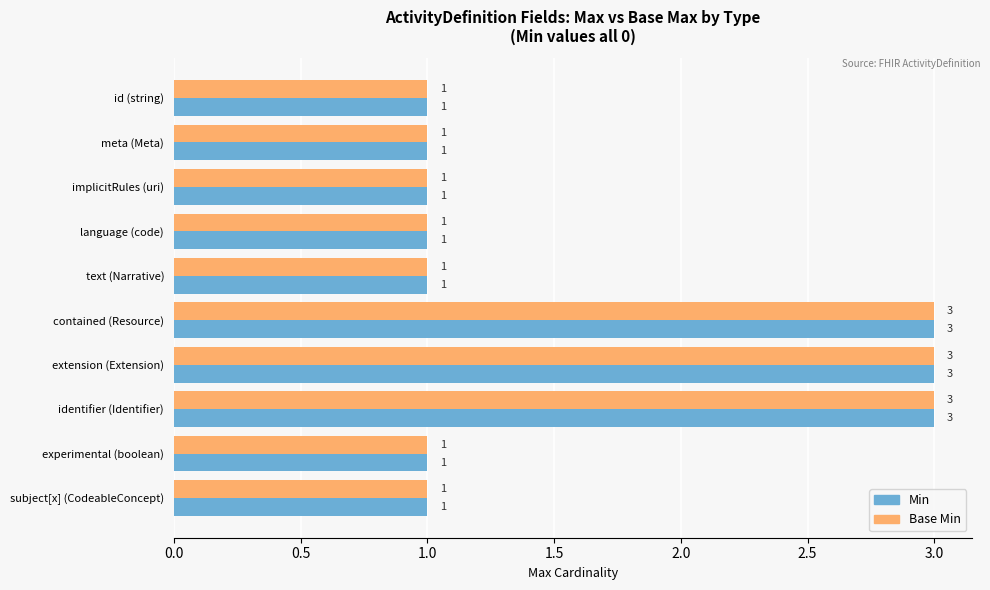

What is the average value of the Base Min series?

2